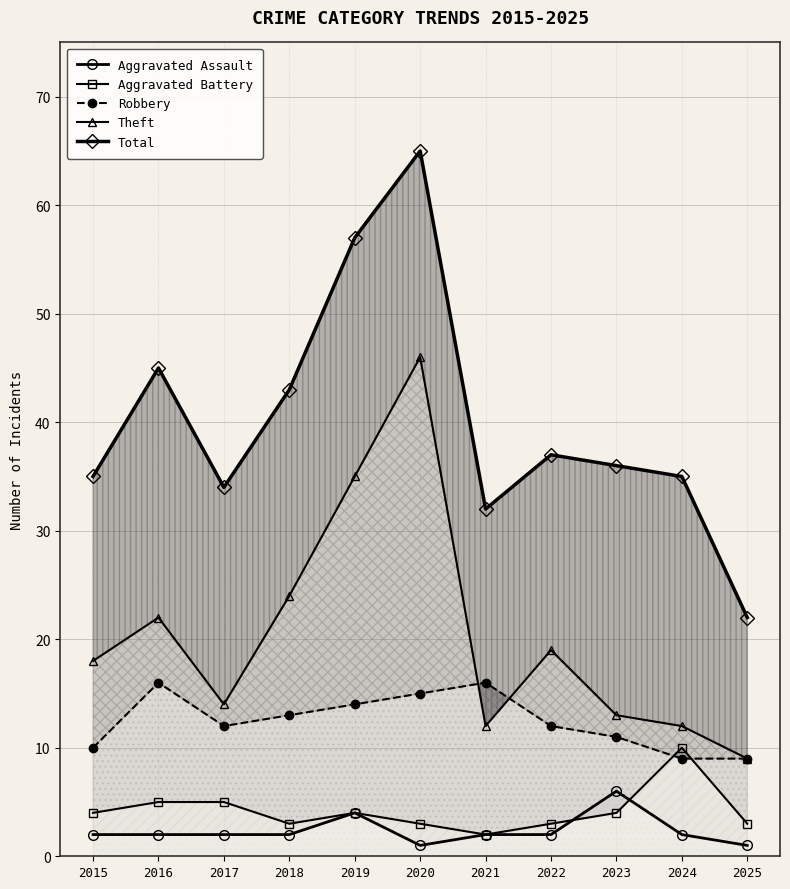

At which category does Aggravated Assault reach its first local valley?

2020